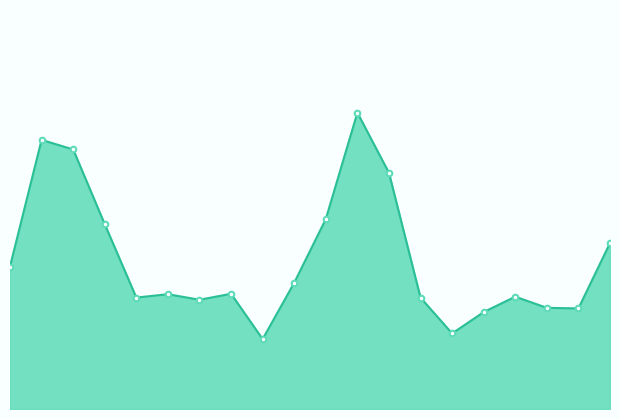

Which label corresponds to the smallest value in the chart?

8